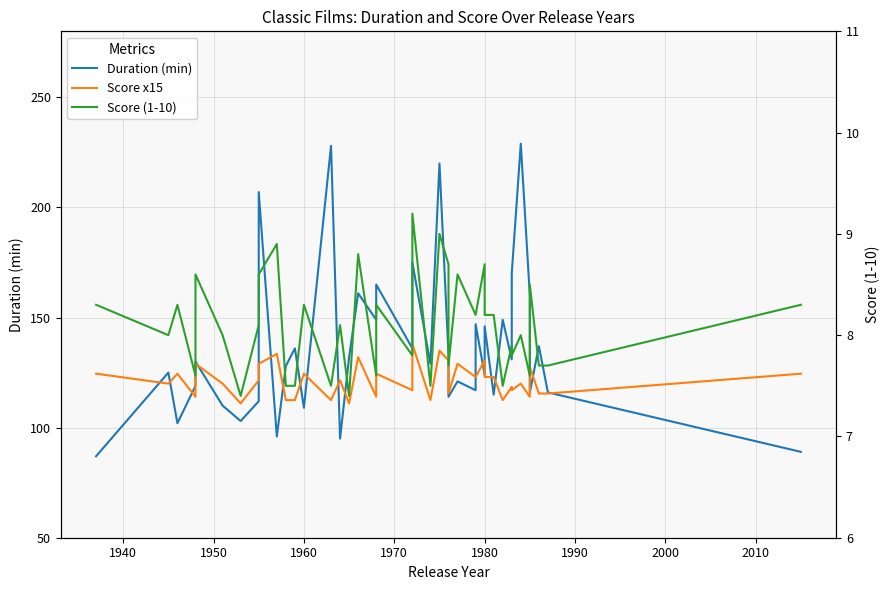

What is the maximum value for Score (1-10)?

9.2